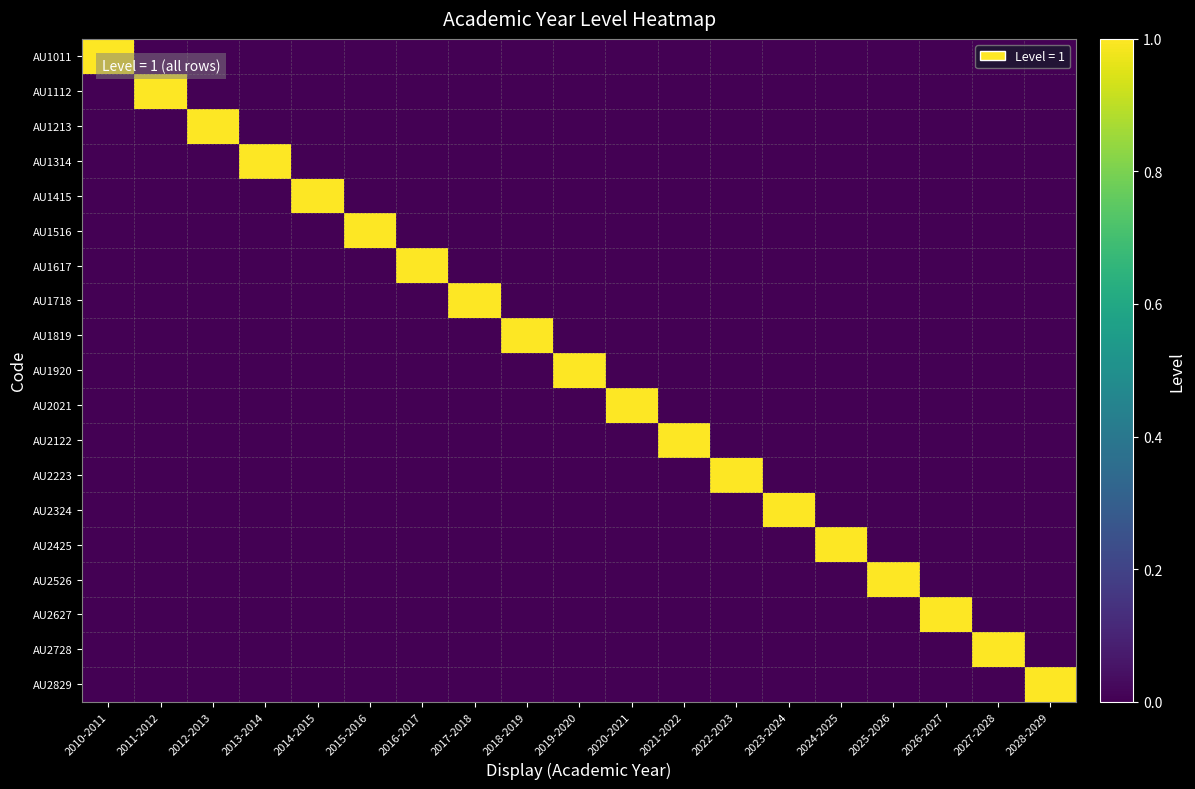

How many categories are shown in the chart?

19